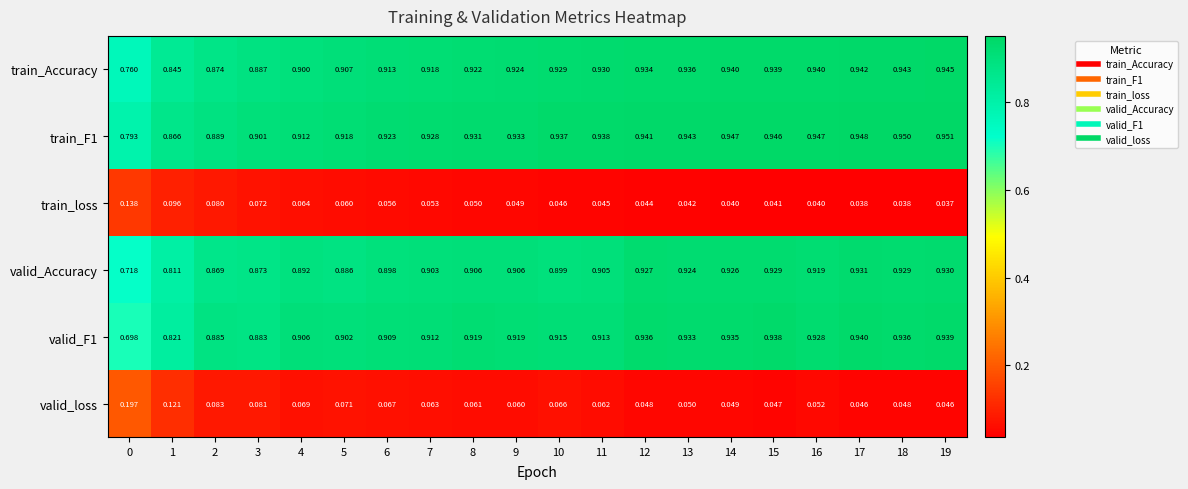

Between 9 and 13, which series saw the biggest shift?

valid_Accuracy